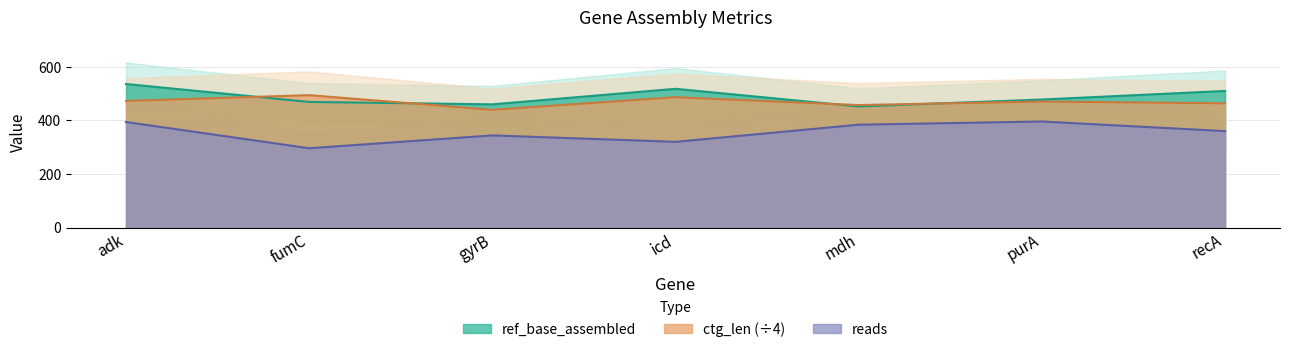

Reading left to right, extract all data points from this chart.

ref_base_assembled: 536.0	469.0	460.0	518.0	452.0	478.0	510.0
ctg_len: 472.8	494.2	439.5	486.8	457.2	470.5	464.0
reads: 394.0	296.0	344.0	320.0	384.0	396.0	360.0